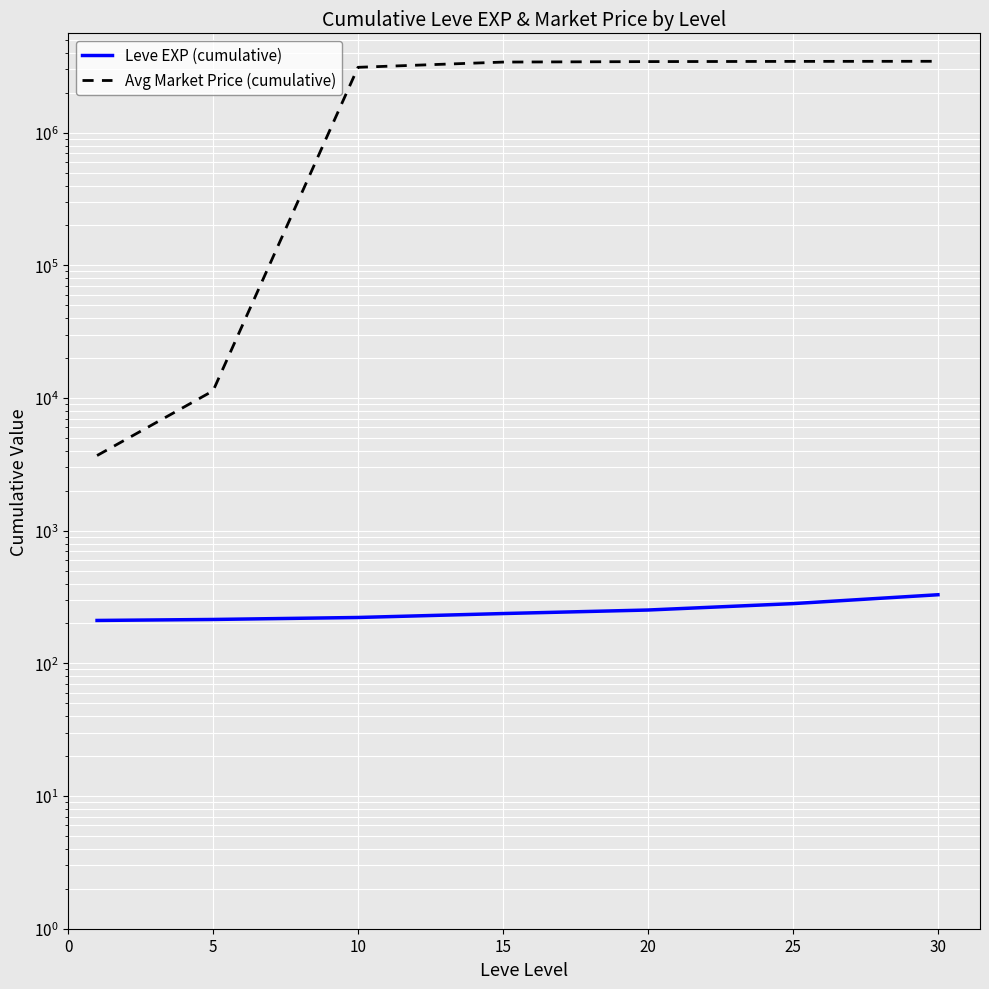

The value of Avg Market Price (cumulative) at 30 is 3454178.8. True or false?

True